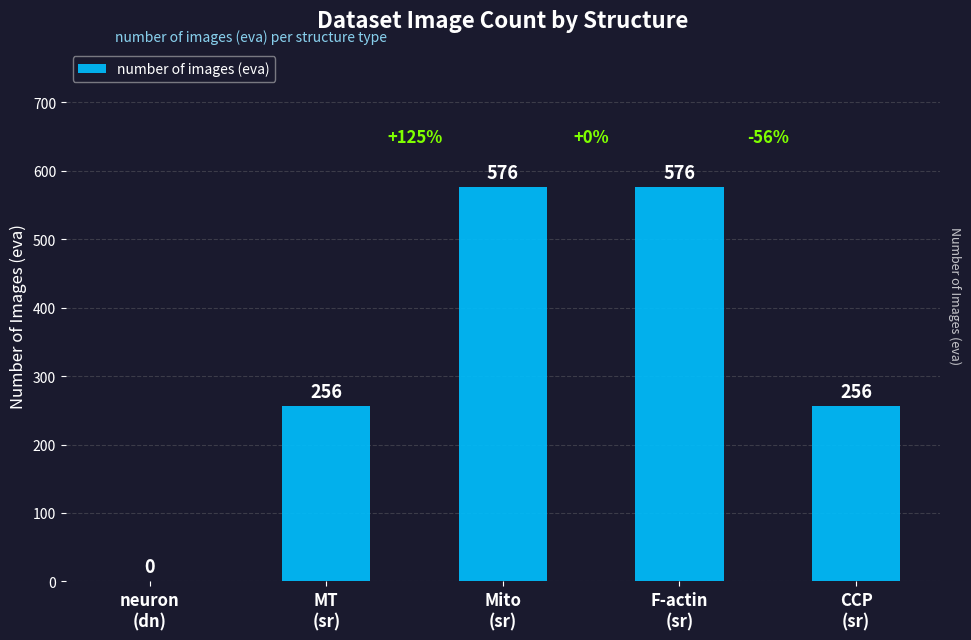

The chart shows a value of 576 at F-actin
(sr). True or false?

True